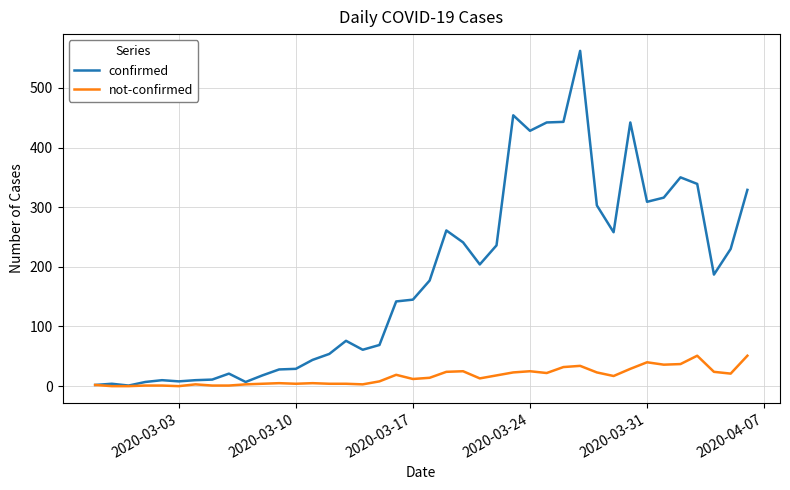

Rank the series by their average value, from lowest to highest.

not-confirmed, confirmed